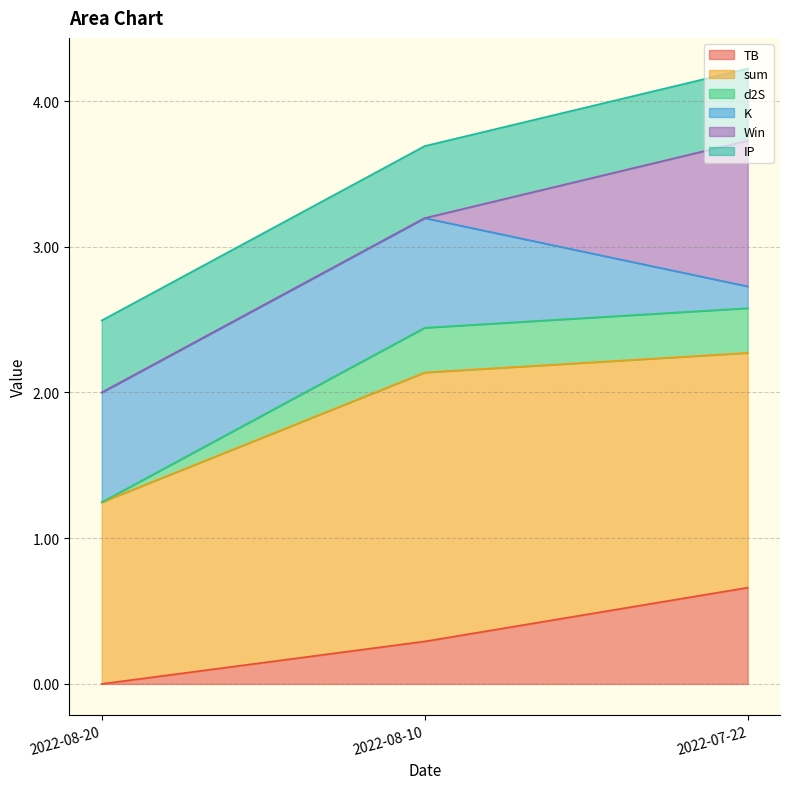

What are all the series names shown in the legend?

TB, sum, d2S, K, Win, IP